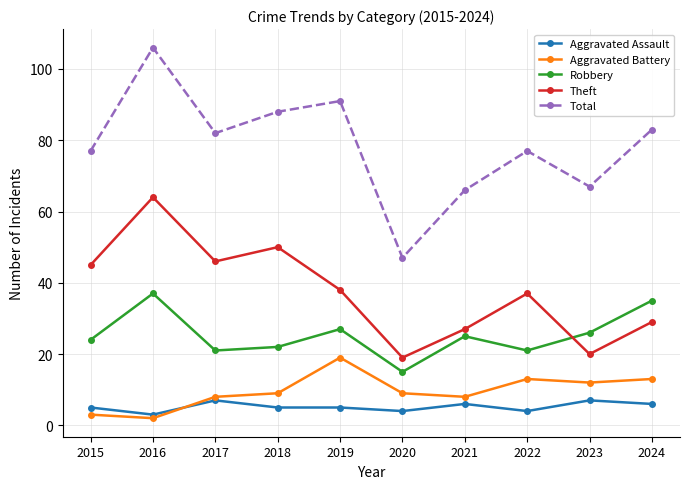

What is the smallest value displayed?

2